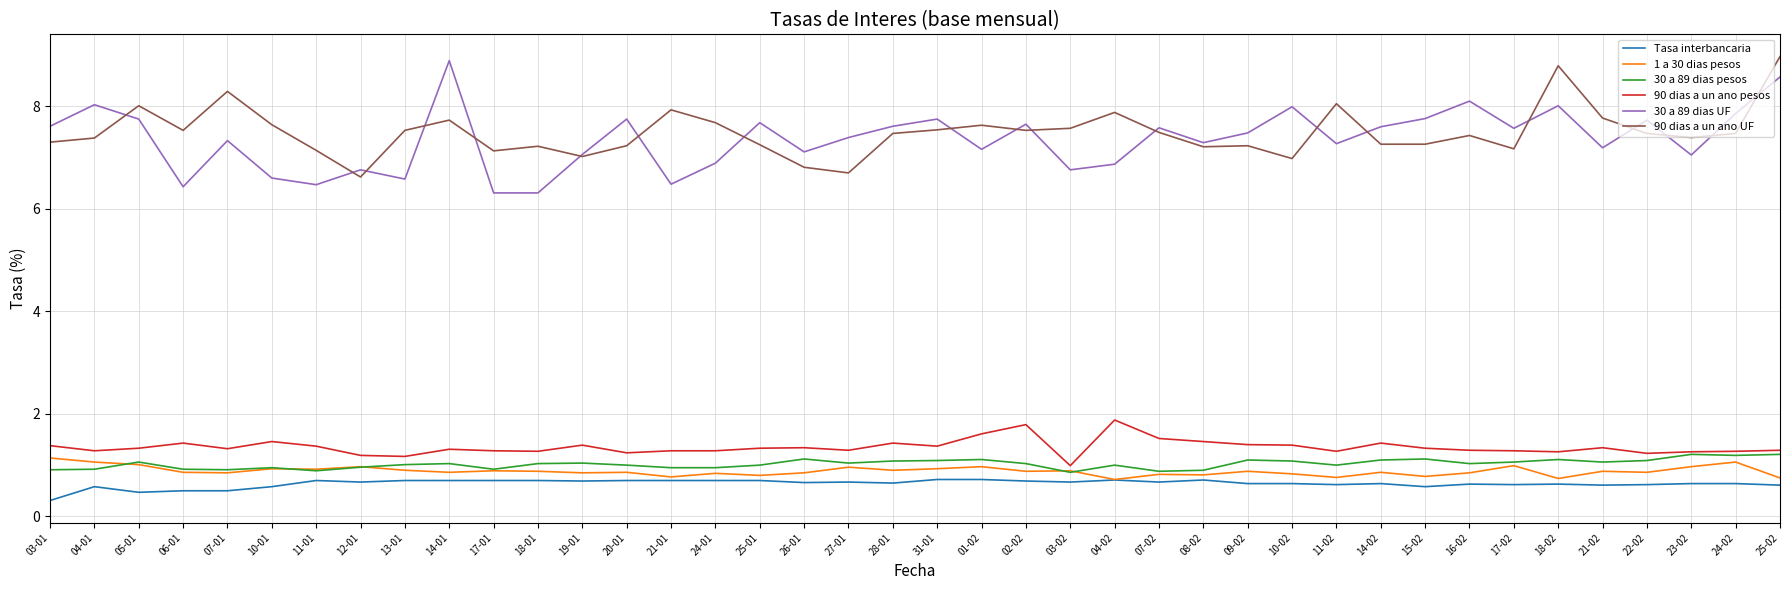

What is the total value across all series at 20-01?

18.8